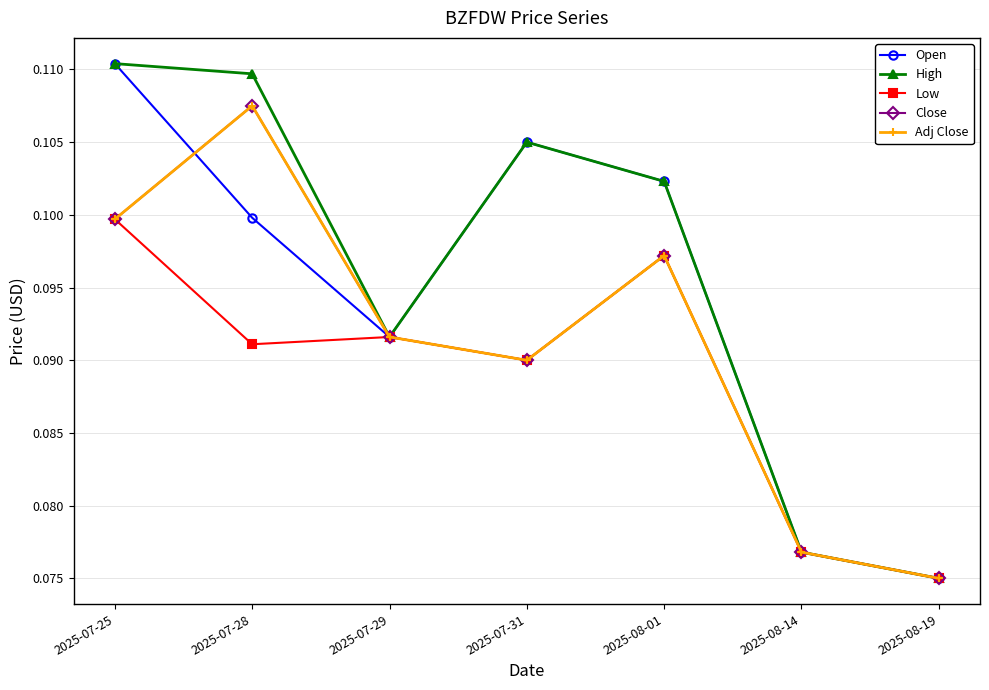

Which series has the largest total across all categories?

High